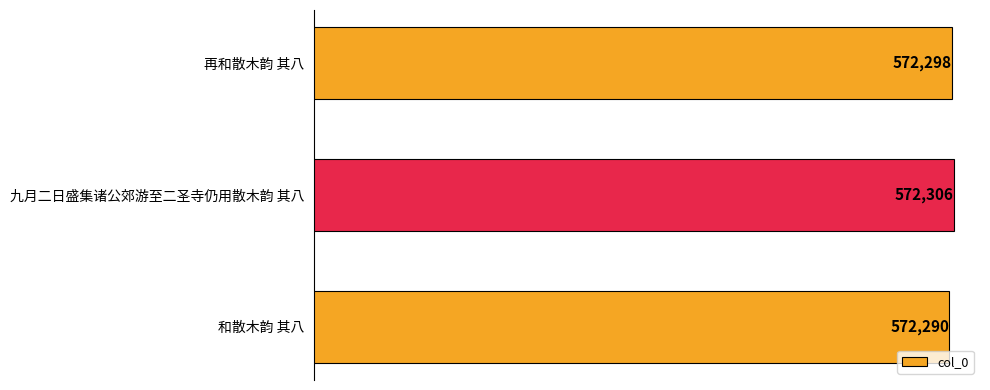

What is the ratio of the value at 再和散木韵 其八 to the value at 和散木韵 其八?

1.0